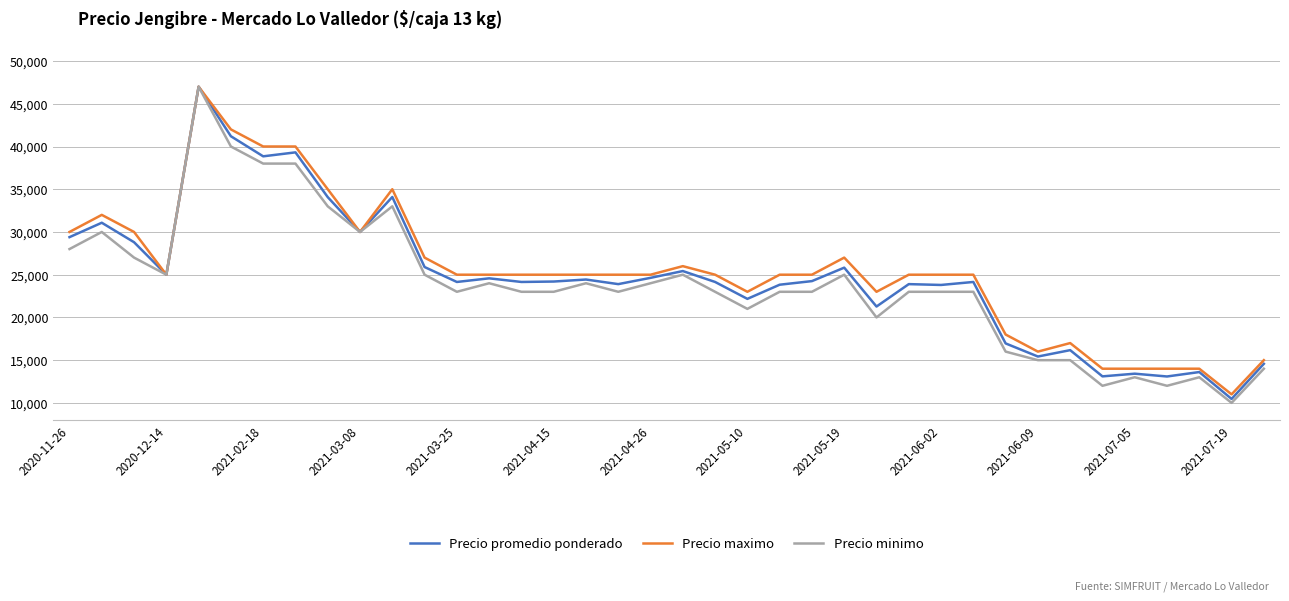

Rank the series by their average value, from highest to lowest.

Precio maximo, Precio promedio ponderado, Precio minimo